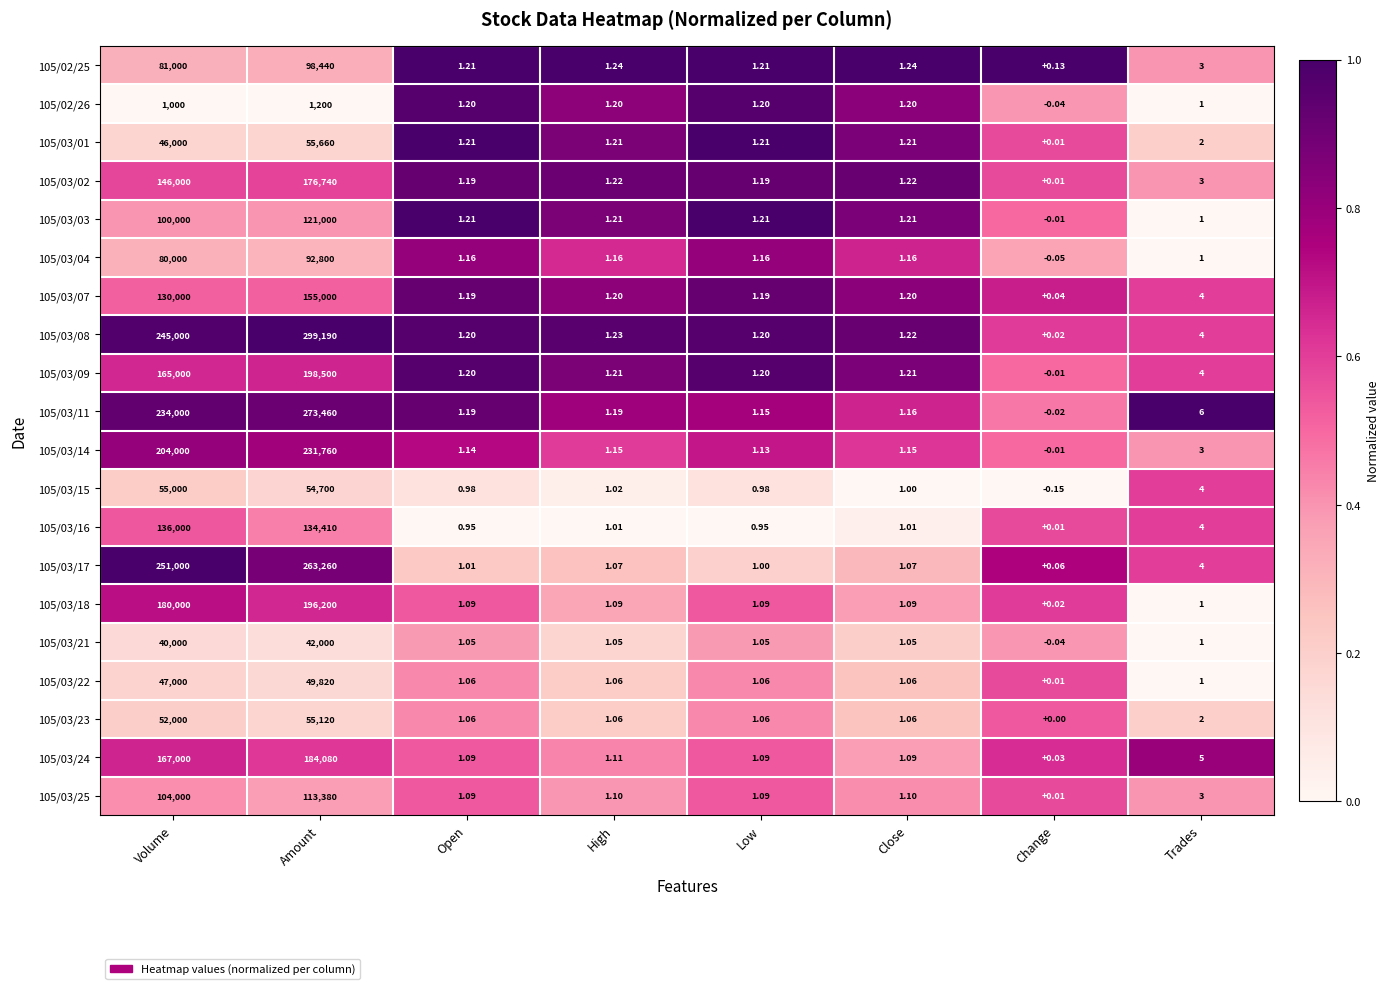

Which category has the lowest value across all series?

Change